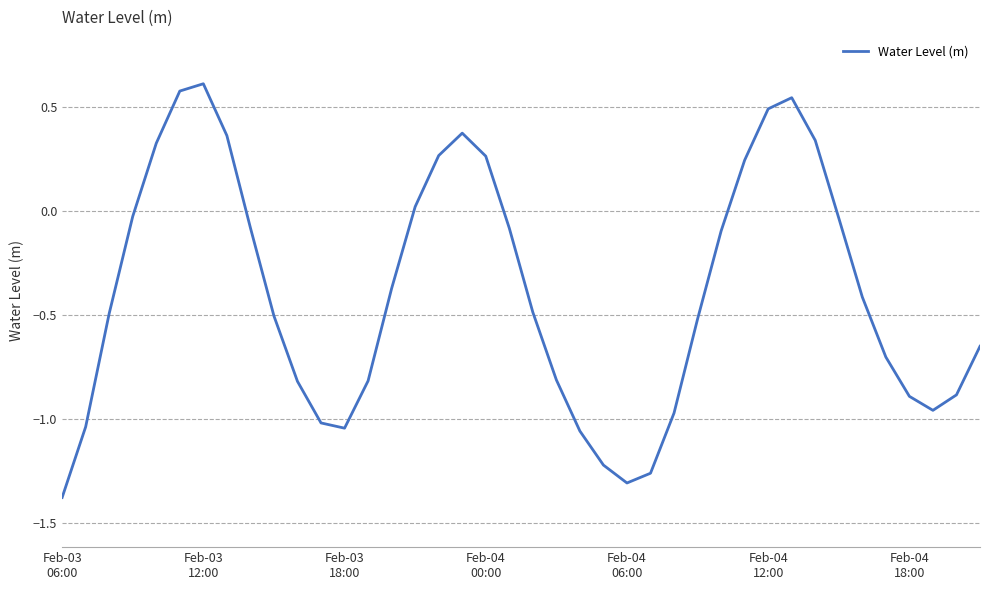

What is the difference between the maximum and minimum values?

2.0